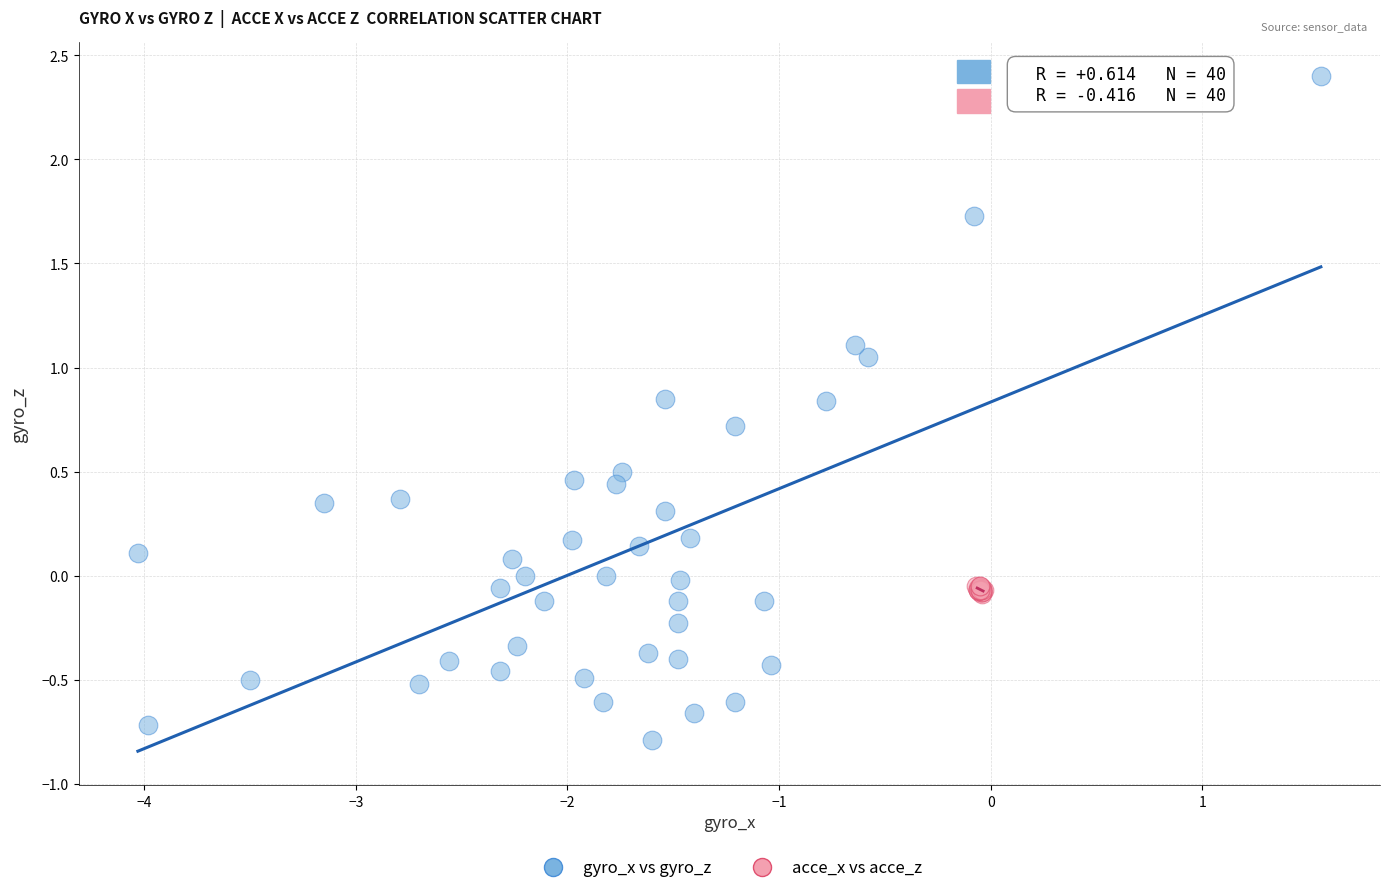

Which series reaches the maximum Y coordinate?

gyro_x vs gyro_z